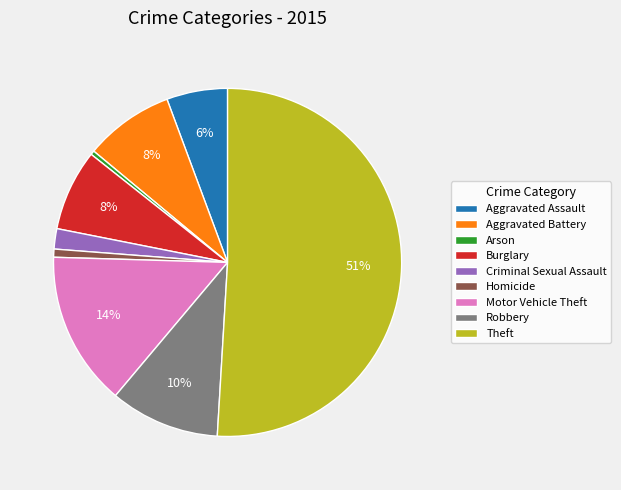

Combined, do Theft and Aggravated Battery account for over 50%?

Yes